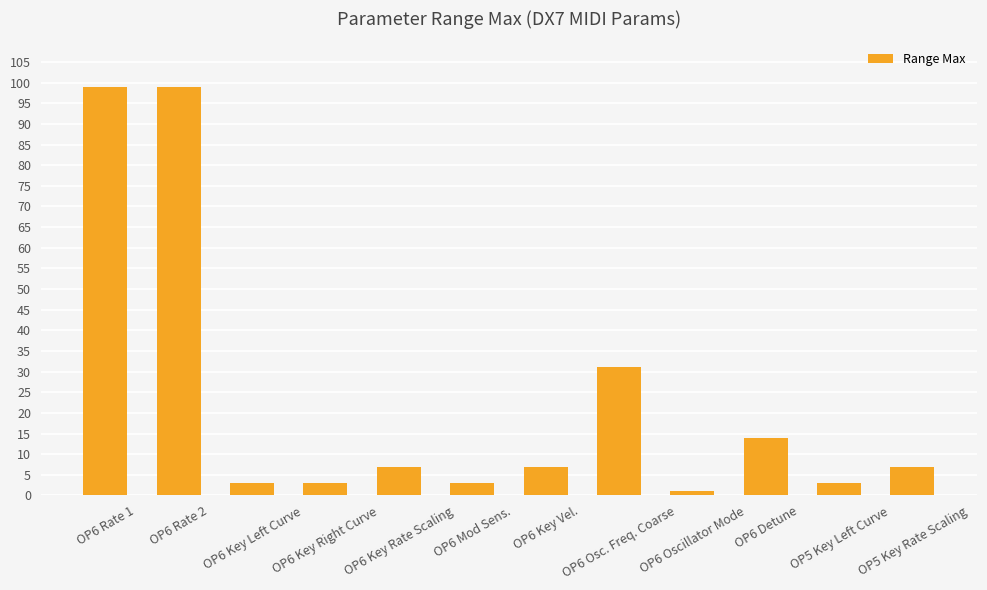

Where does the data first go above 7?

OP6 Rate 1